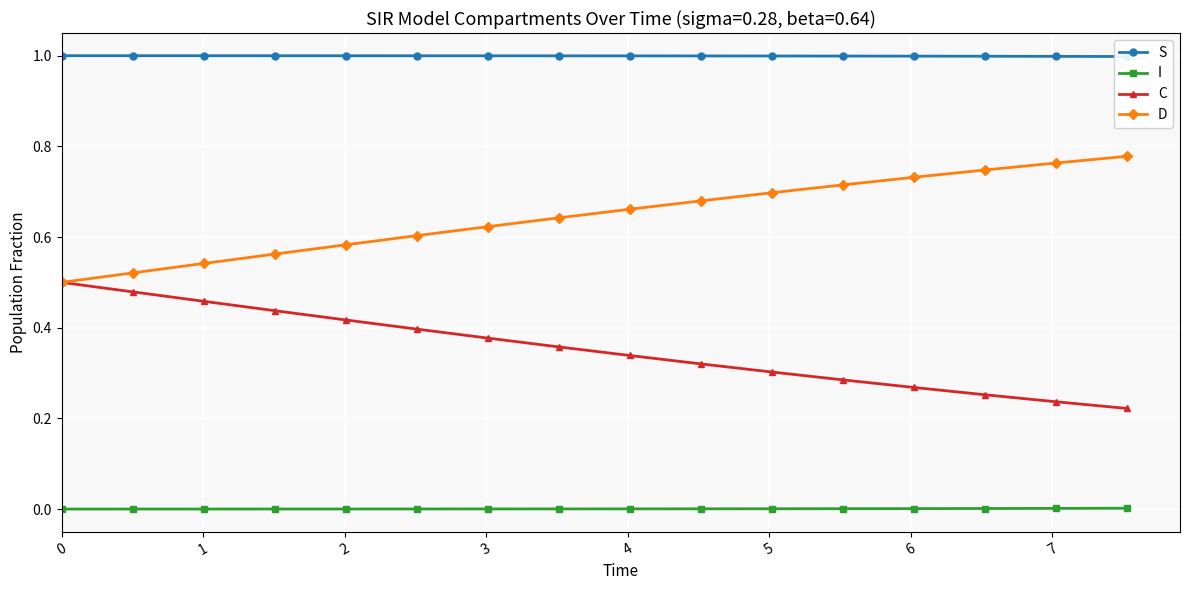

True or false: D and S cross at least once.

False